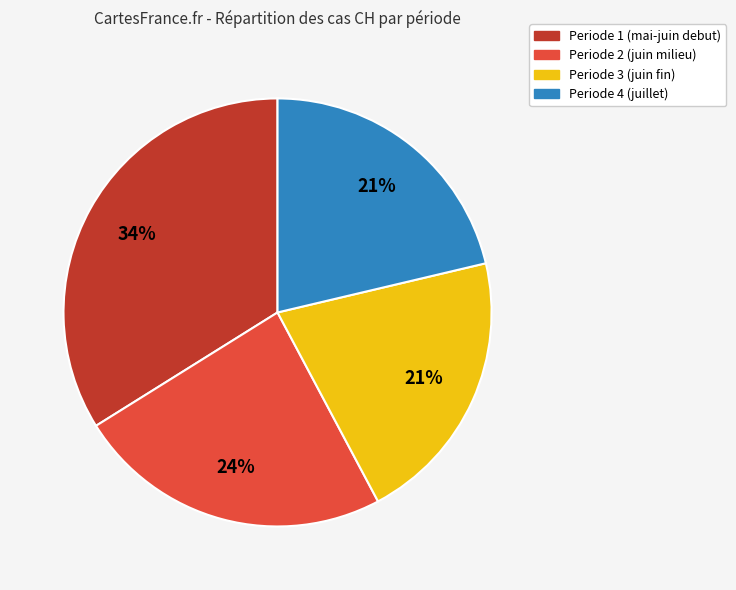

To the nearest percent, what is the average slice percentage?

25%